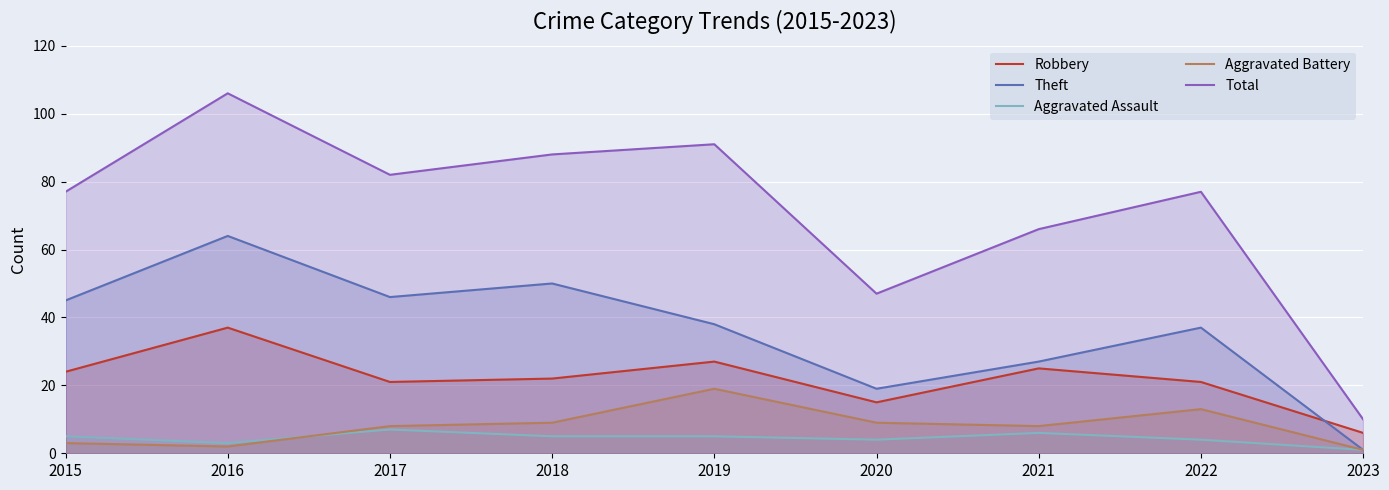

Reading left to right, transcribe all the data shown in this chart.

Robbery: 24	37	21	22	27	15	25	21	6
Theft: 45	64	46	50	38	19	27	37	1
Aggravated Assault: 5	3	7	5	5	4	6	4	1
Aggravated Battery: 3	2	8	9	19	9	8	13	1
Total: 77	106	82	88	91	47	66	77	10